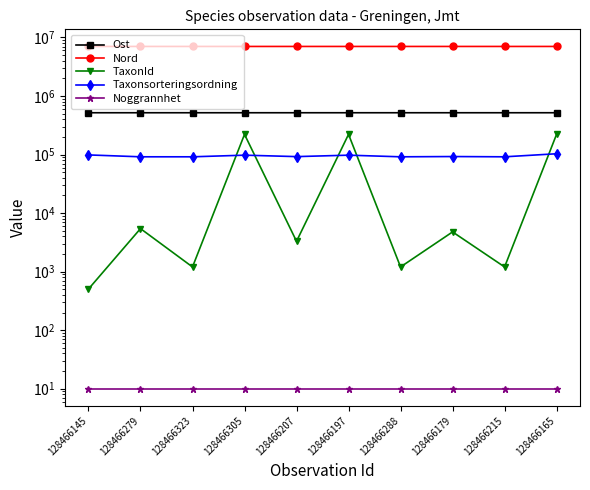

Reading left to right, extract all data points from this chart.

Ost: 128466145=517755	128466279=517745	128466323=517747	128466305=517759	128466207=517767	128466197=517795	128466288=517760	128466179=517810	128466215=517723	128466165=517815
Nord: 128466145=7024596	128466279=7024719	128466323=7024782	128466305=7024748	128466207=7024686	128466197=7024677	128466288=7024714	128466179=7024664	128466215=7024674	128466165=7024654
TaxonId: 128466145=504	128466279=5432	128466323=1202	128466305=221063	128466207=3298	128466197=221063	128466288=1202	128466179=4769	128466215=1202	128466165=222002
Taxonsorteringsordning: 128466145=98552	128466279=91533	128466323=91515	128466305=97563	128466207=92213	128466197=97563	128466288=91515	128466179=92451	128466215=91515	128466165=103168
Noggrannhet: 128466145=10	128466279=10	128466323=10	128466305=10	128466207=10	128466197=10	128466288=10	128466179=10	128466215=10	128466165=10